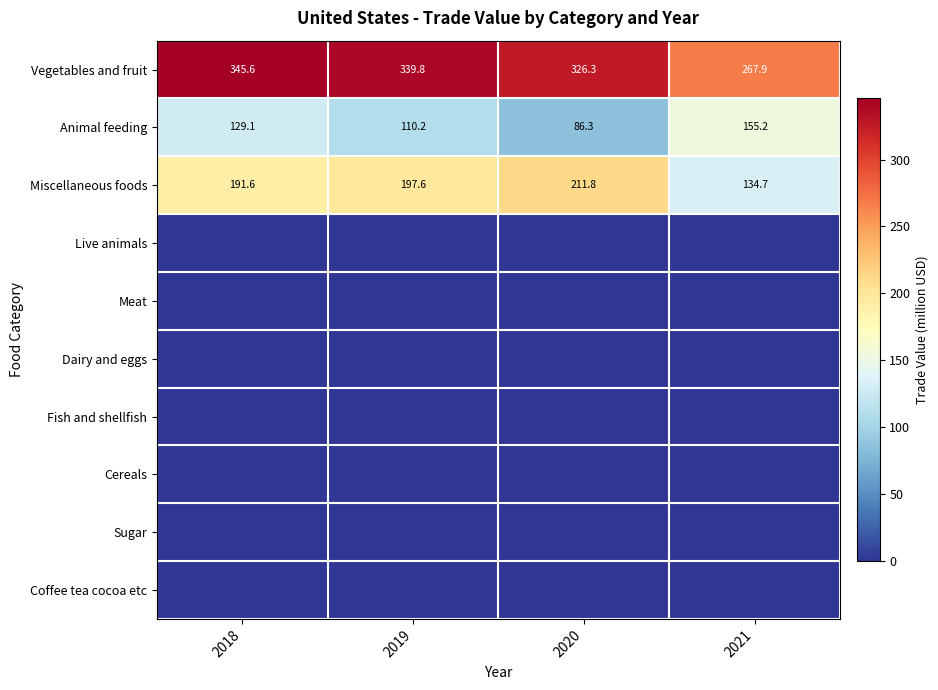

At which category is the sum across all series the highest?

2018